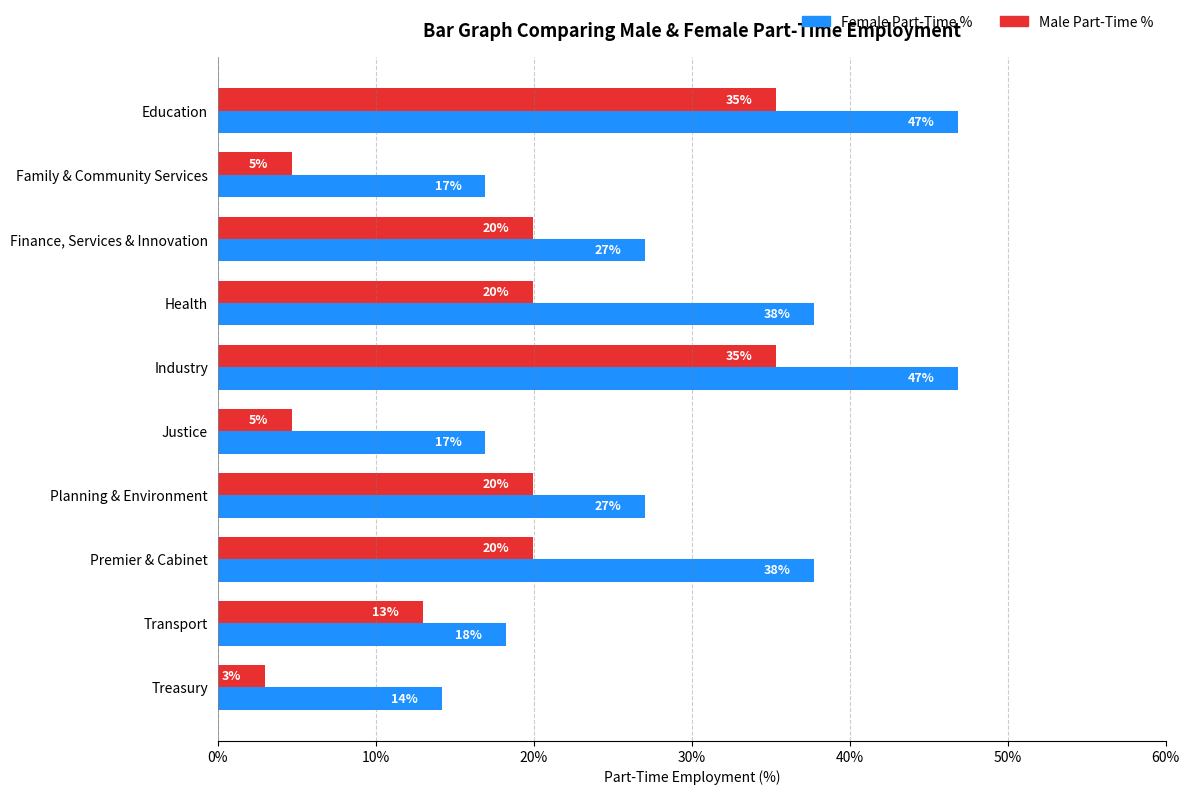

Read the Male Part-Time % value at Planning & Environment.

20.0